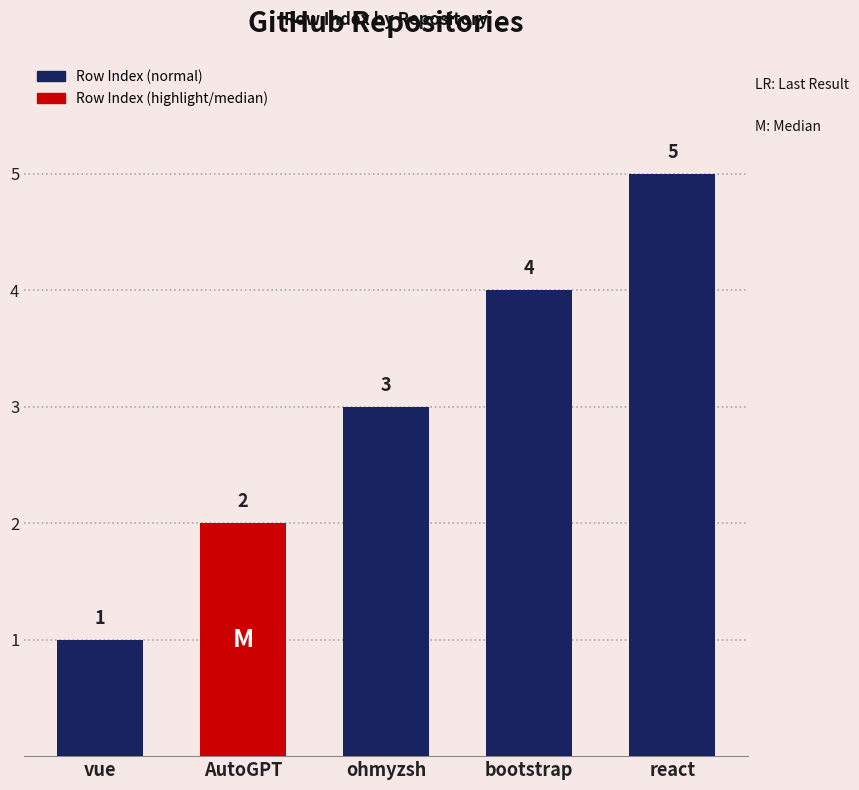

Which has a higher value, bootstrap or react?

react